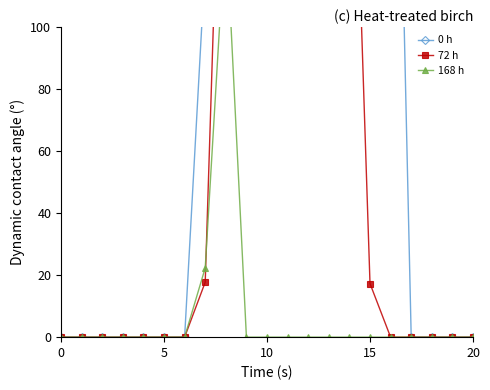

At which category does 0 h reach its first local peak?

12